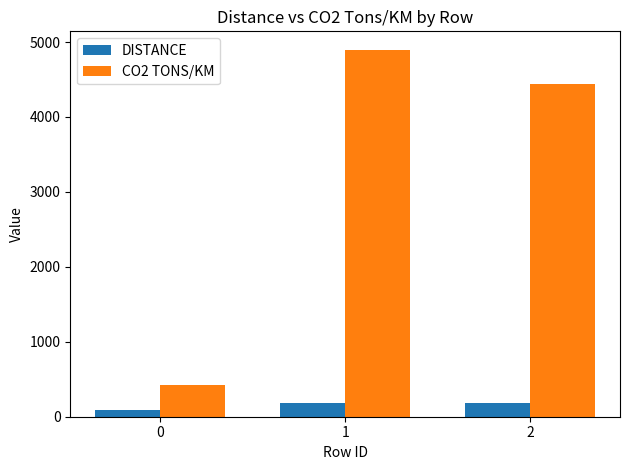

How many values in the DISTANCE series are below 179?

1